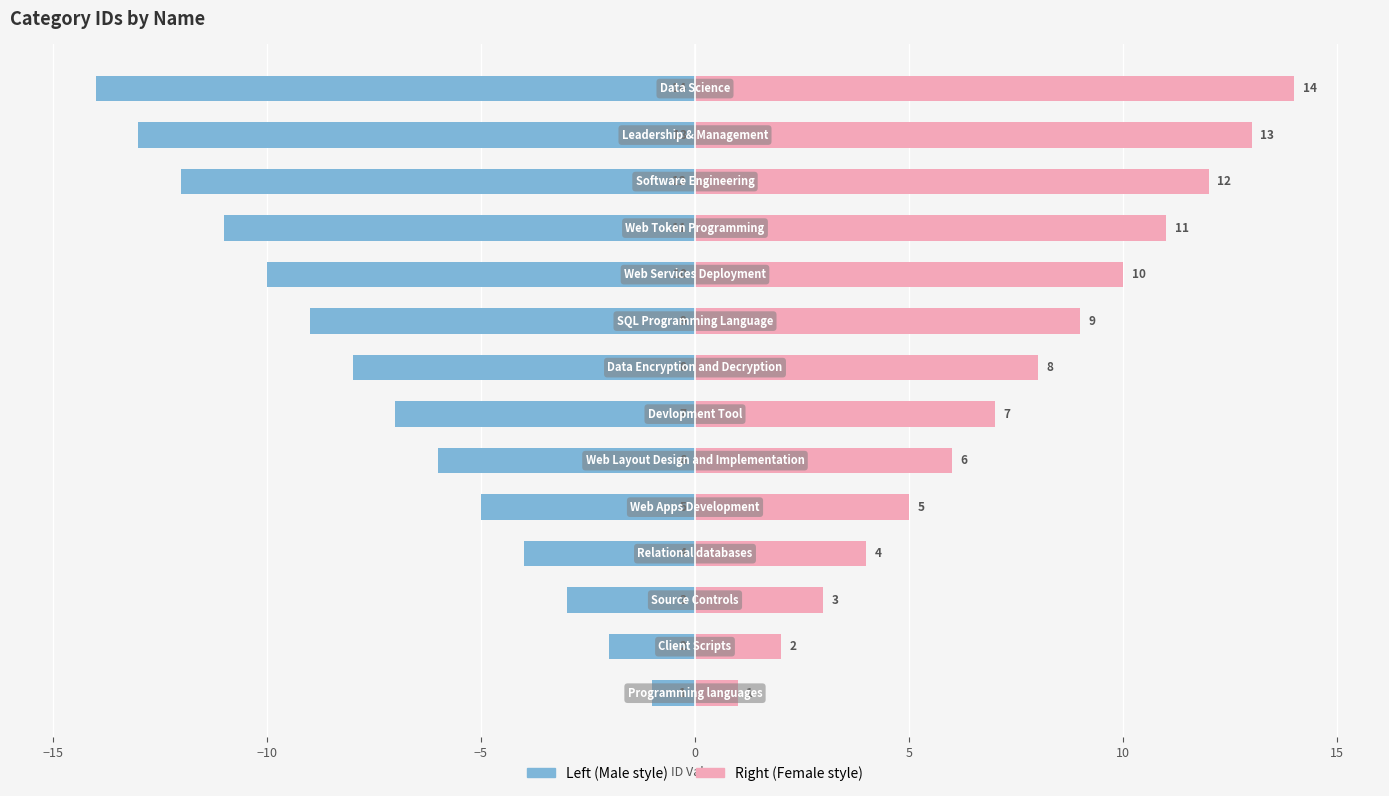

What is the greatest value displayed?

14